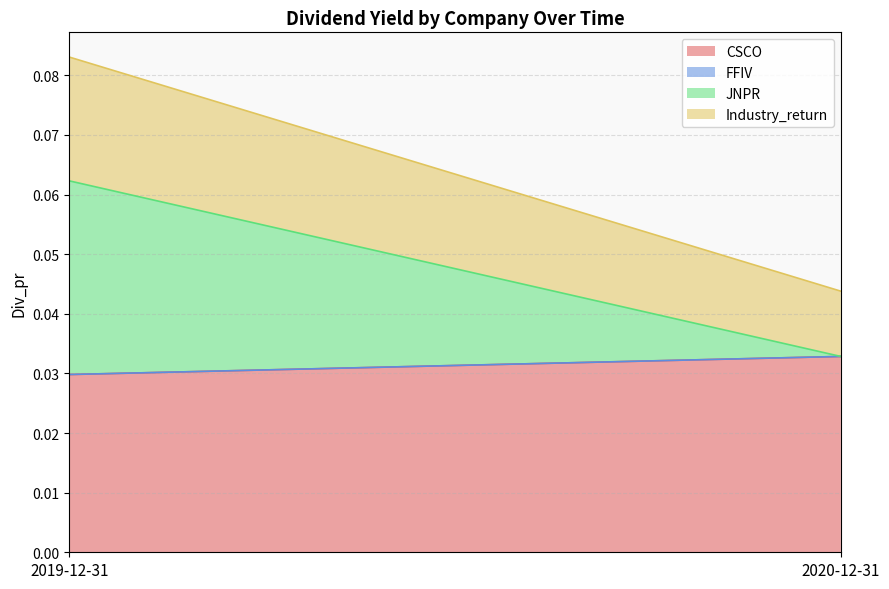

Which series has the widest spread of values?

JNPR